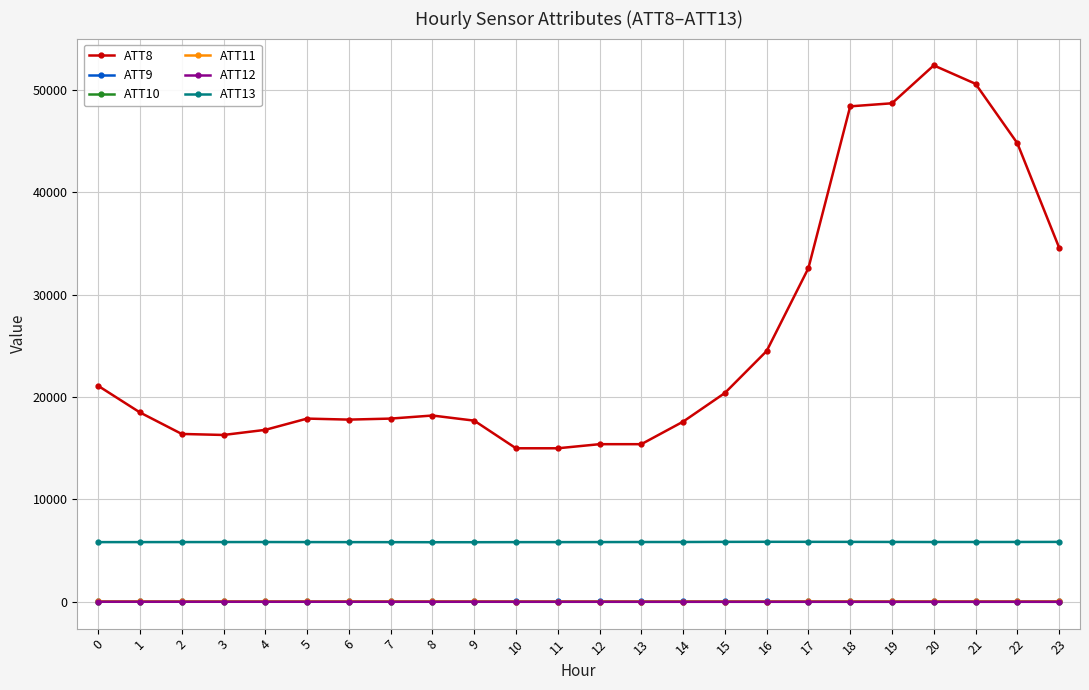

Which series has the largest total across all categories?

ATT8